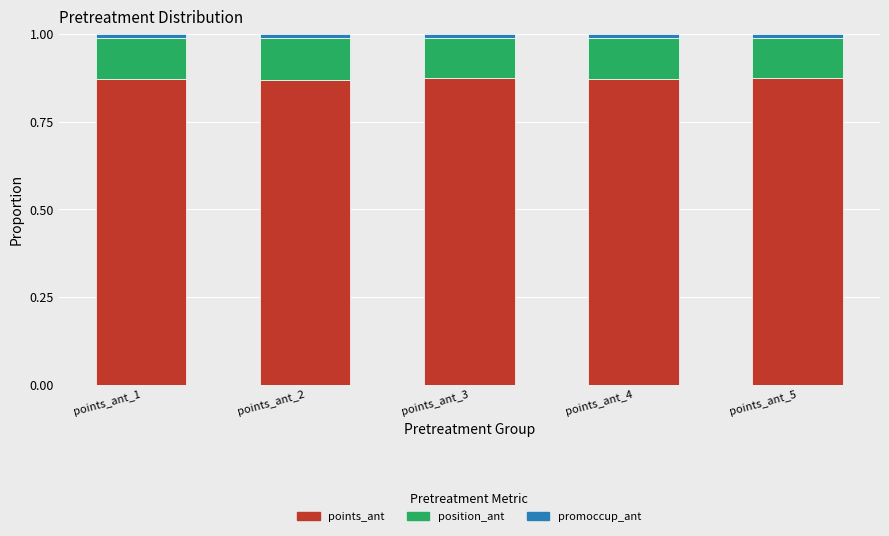

The value of points_ant at points_ant_3 is 1.5. True or false?

False